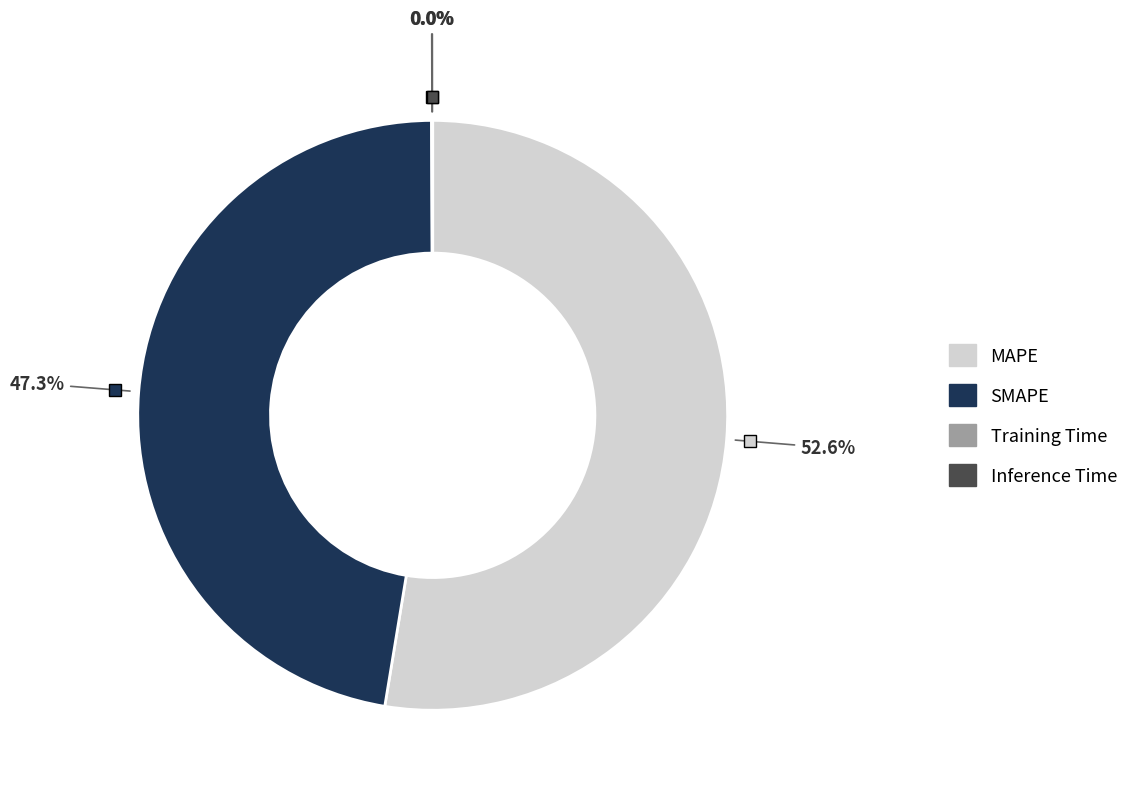

Which category has the biggest portion of the pie?

MAPE